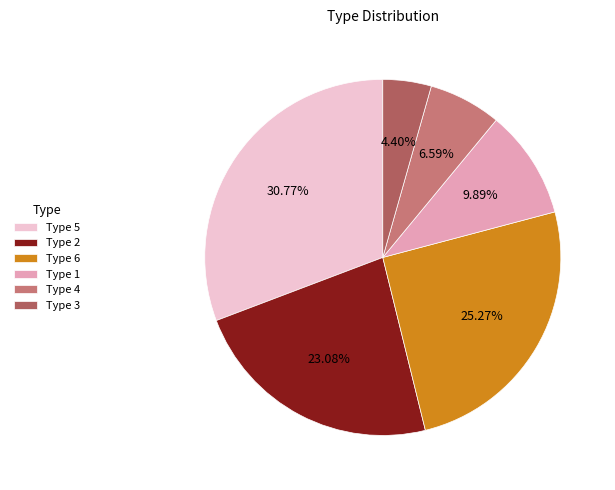

To the nearest percent, what is the average slice percentage?

17%